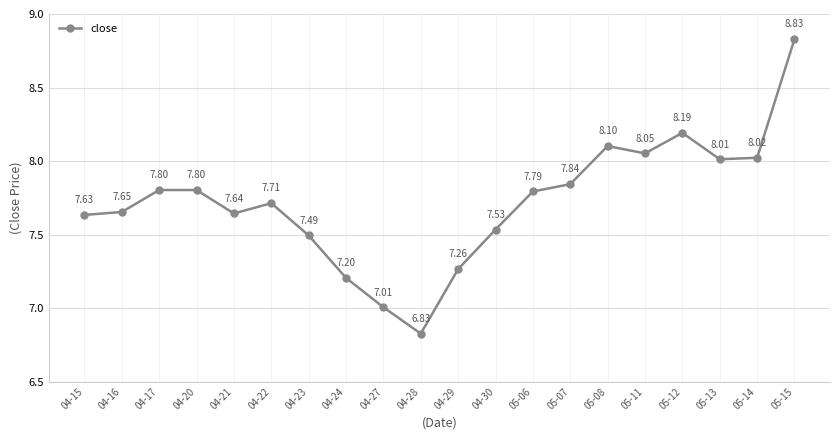

Count the number of data series in this chart.

1